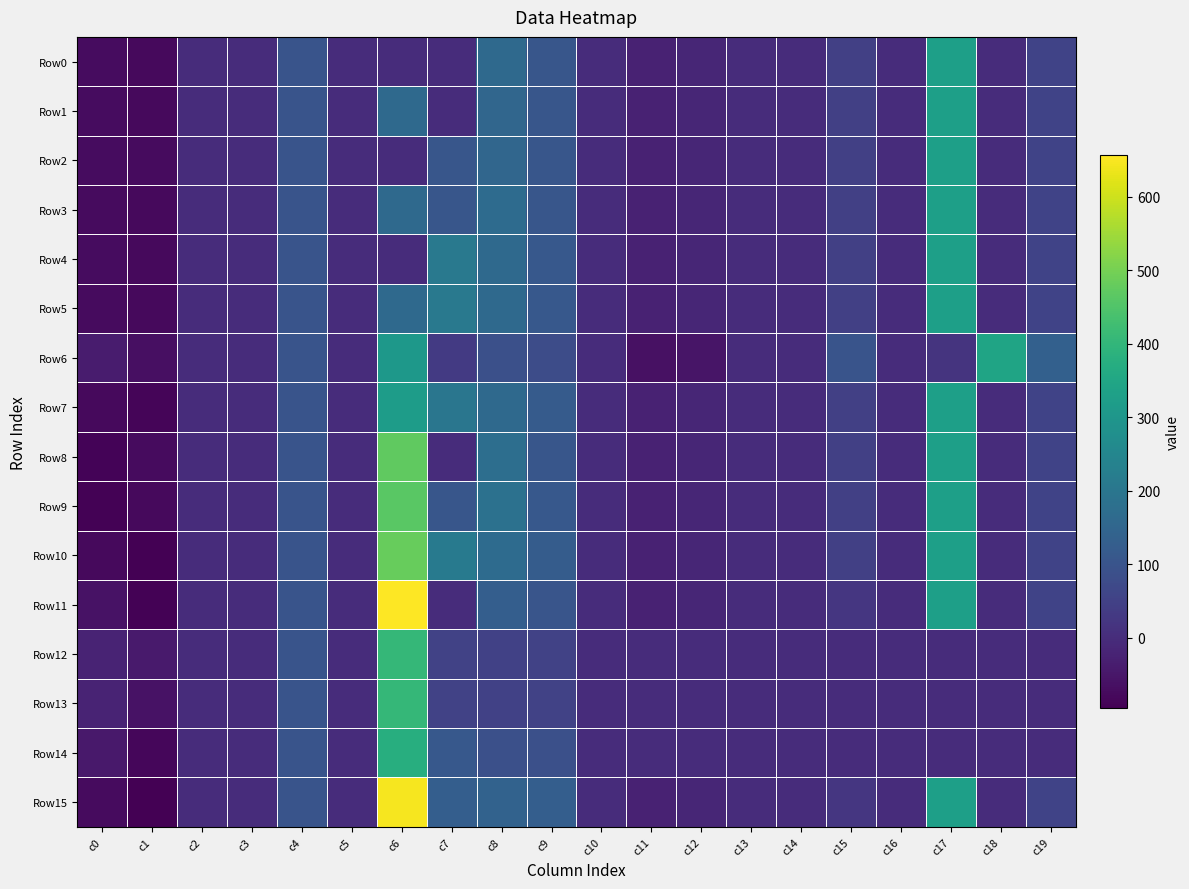

Rank the series by their maximum value, from highest to lowest.

Row11, Row15, Row10, Row8, Row9, Row12, Row13, Row14, Row6, Row0, Row1, Row2, Row3, Row4, Row5, Row7